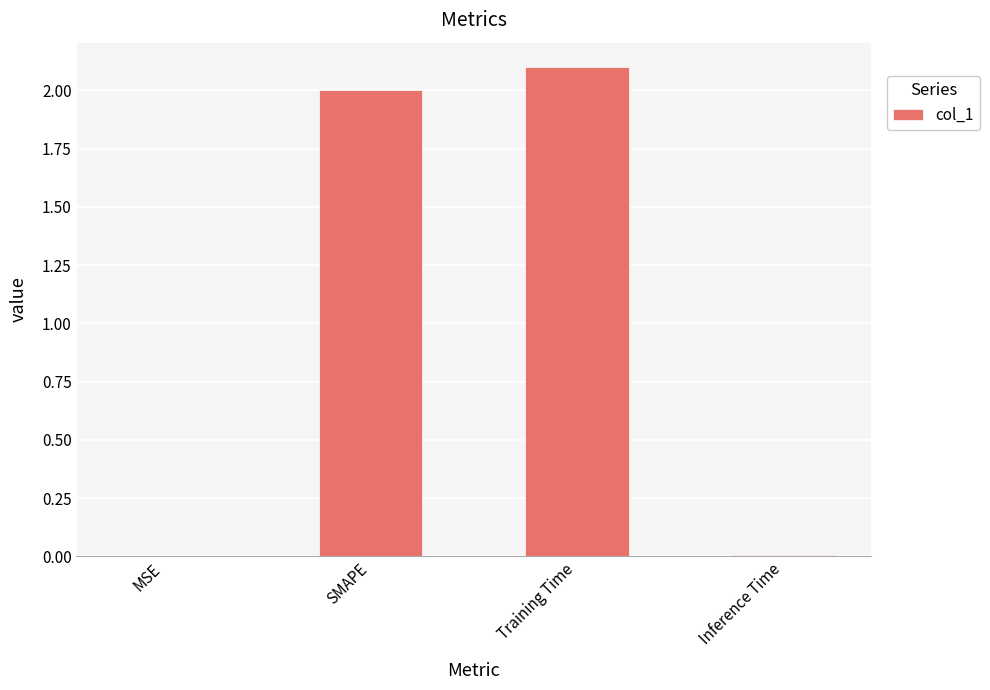

Approximately how many times larger is the value at SMAPE compared to Training Time?

1.0